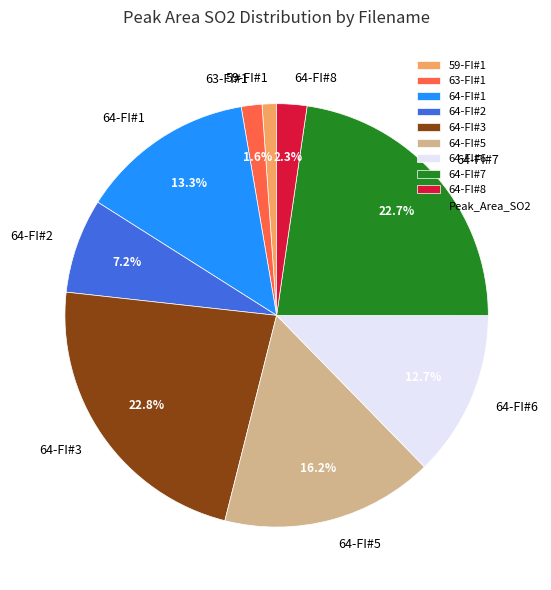

Which has a higher value, 64-FI#6 or 64-FI#8?

64-FI#6